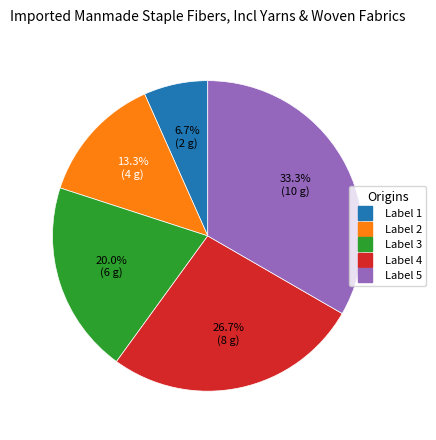

Is there a majority slice in this chart?

No